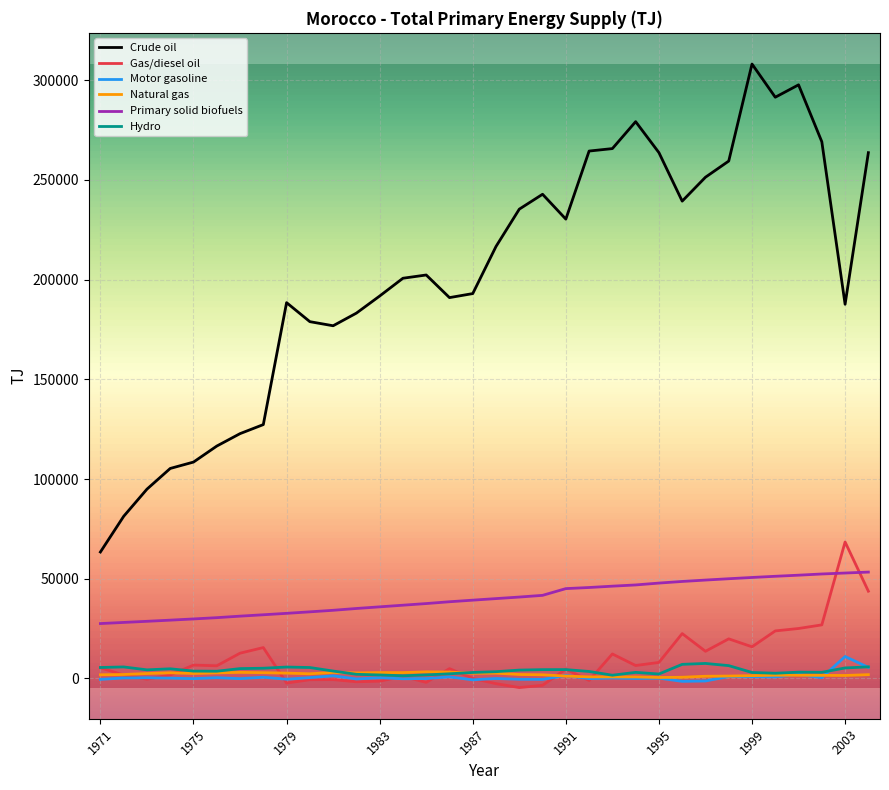

Which series has the widest spread of values?

Crude oil